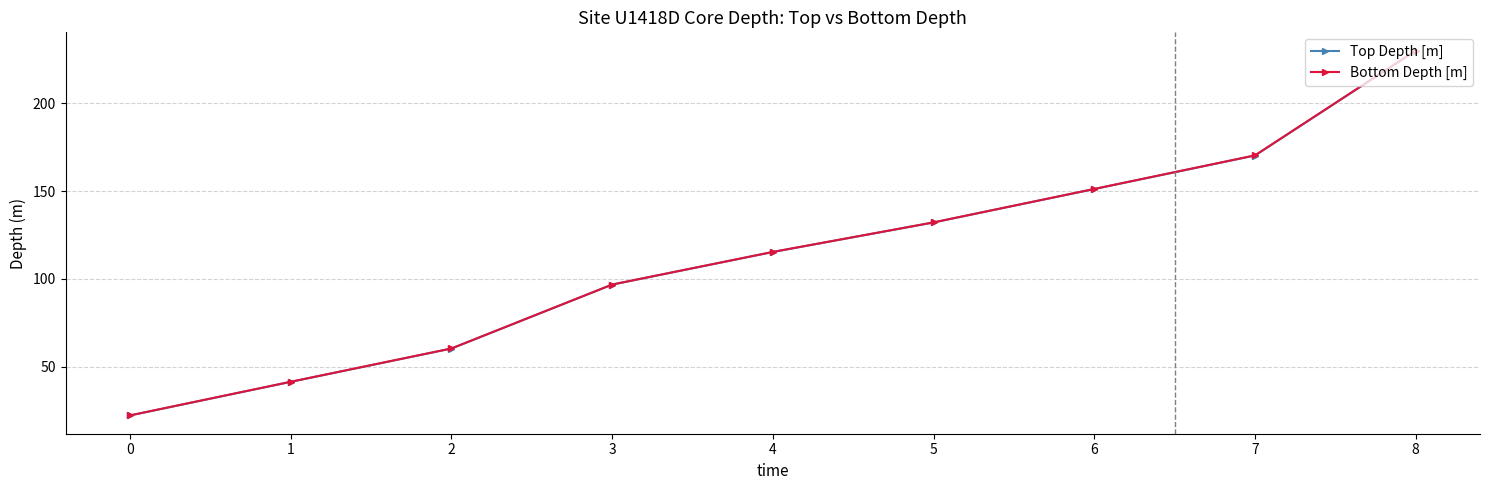

True or false: Bottom Depth [m] and Top Depth [m] cross at least once.

False